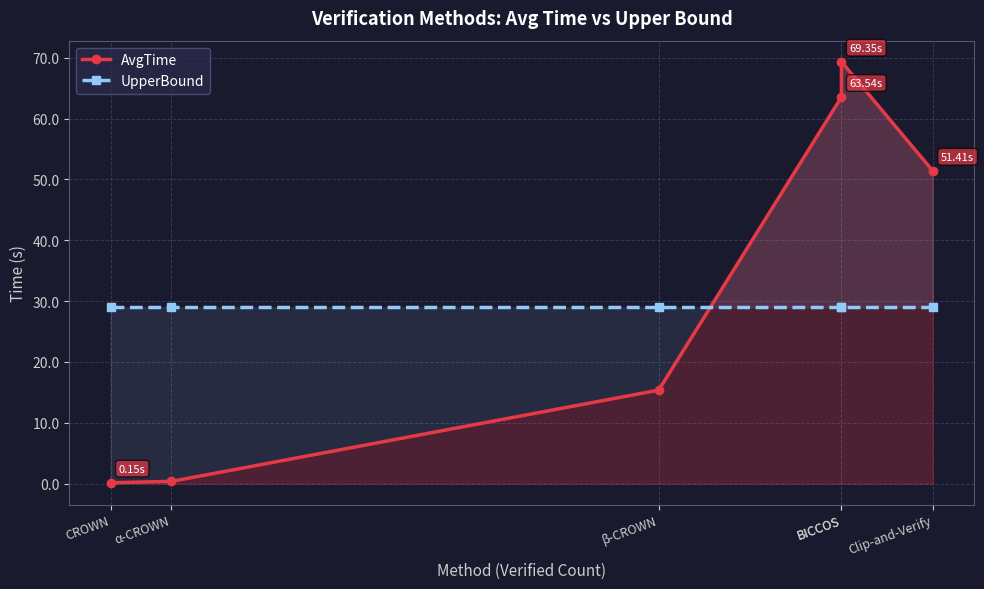

What is the lowest value of the AvgTime series?

0.2